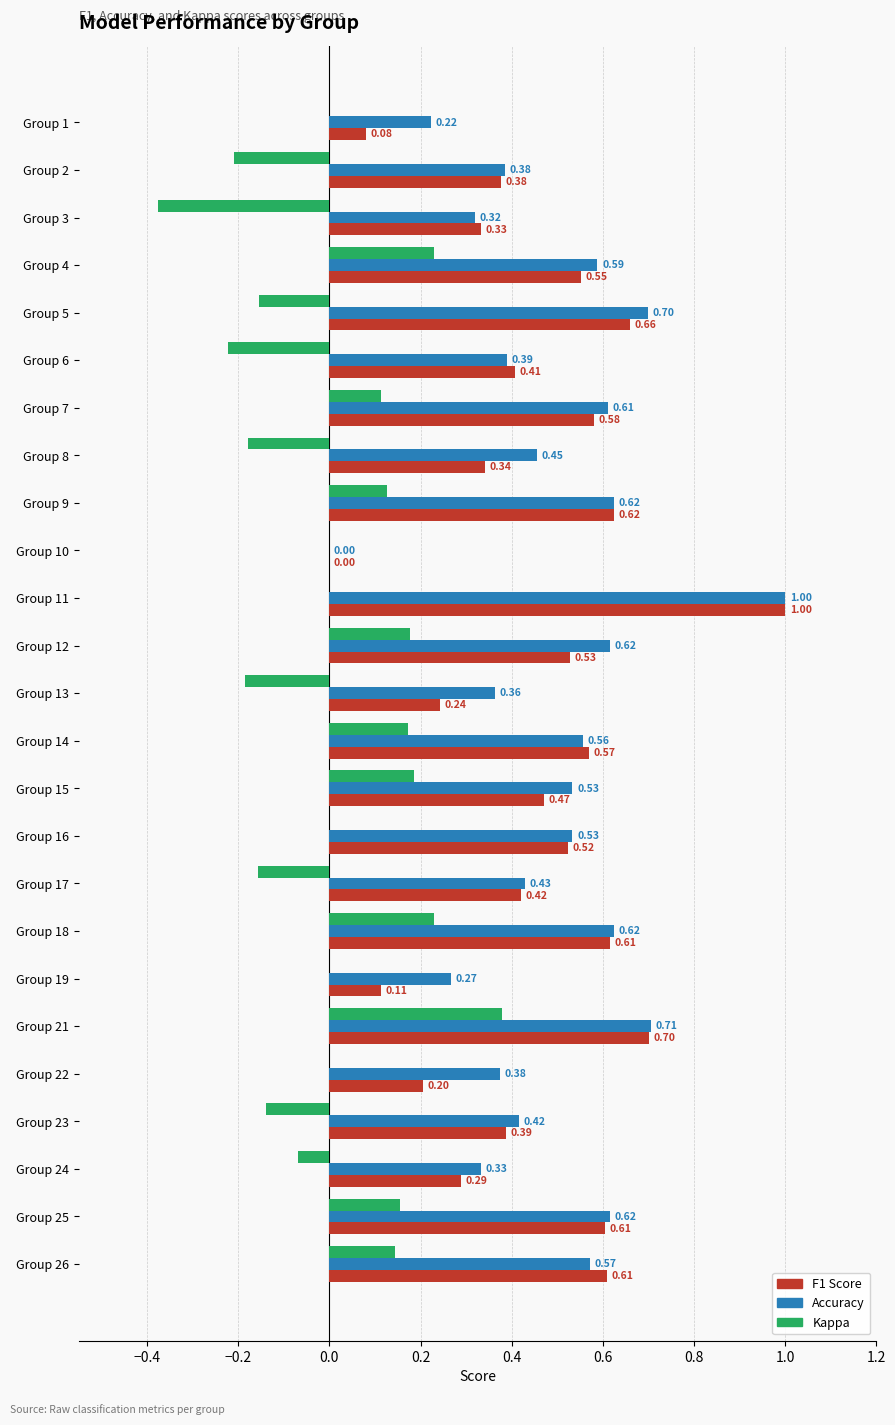

What is the total value across all series at Group 26?

1.3